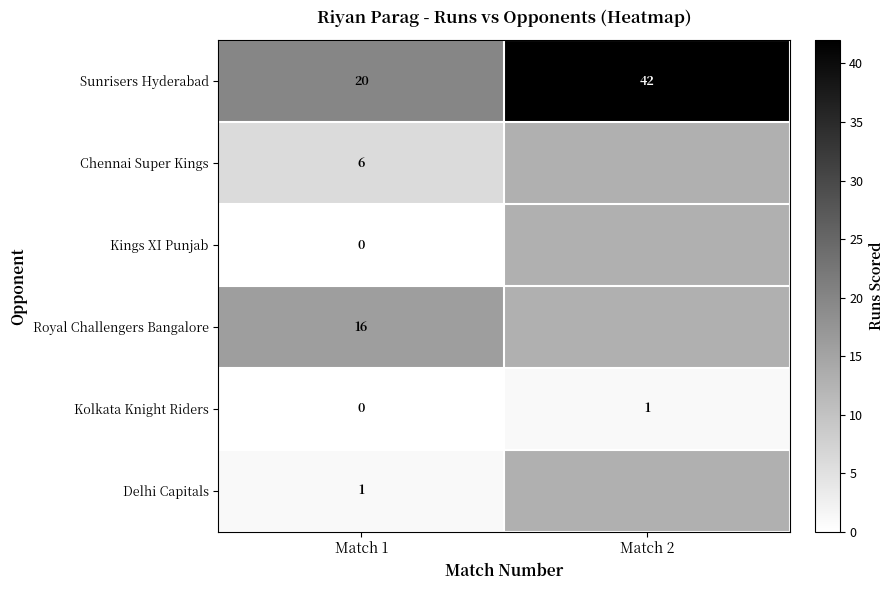

Rank the categories by Sunrisers Hyderabad value from highest to lowest.

Match 2, Match 1